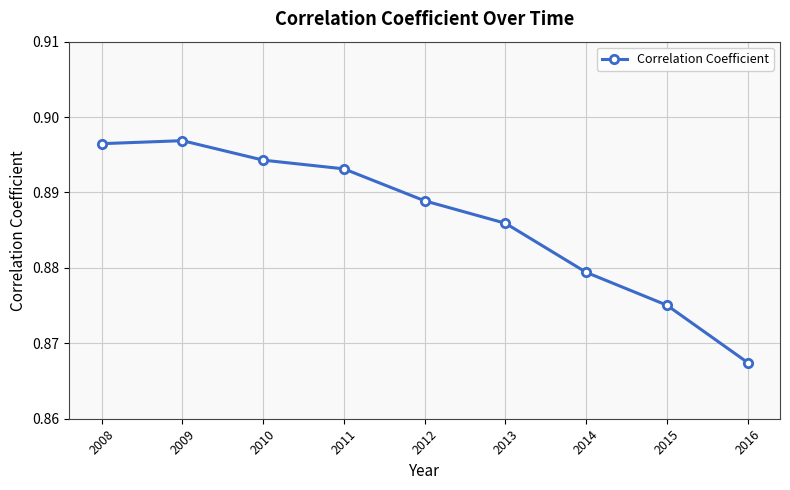

Which category has the lowest value across all series?

2016